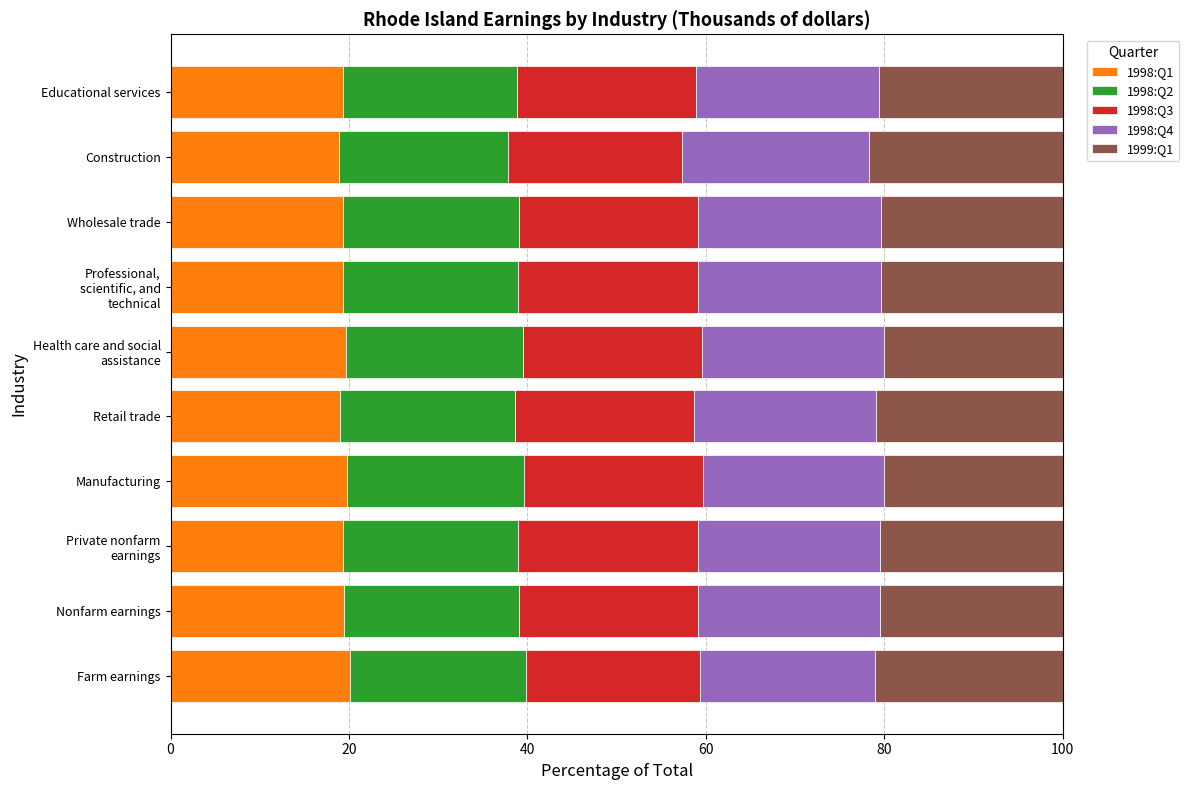

What is the maximum value for 1998:Q1?

20.1